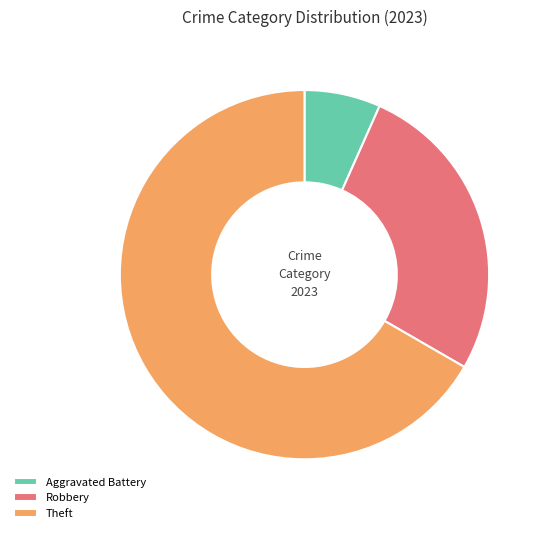

What is the smallest slice in the pie chart?

Aggravated Battery